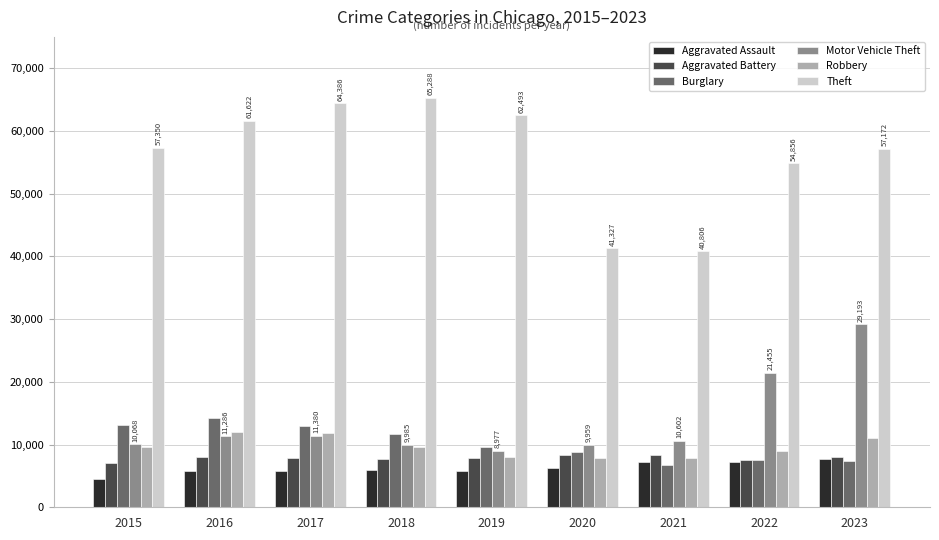

What is the sum of the Burglary values at 2019 and 2020?

18396